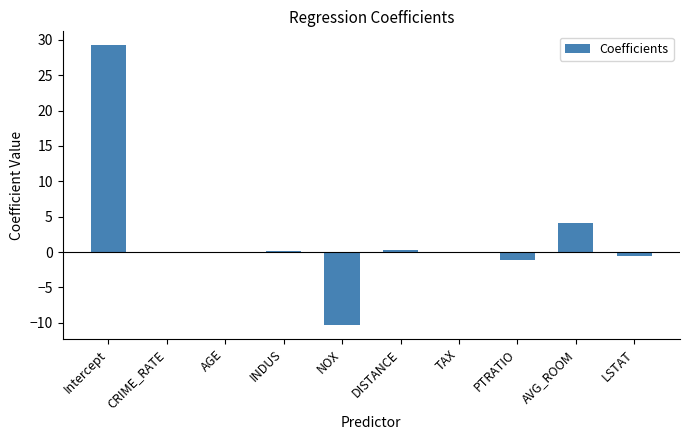

Where is the data nearest to the value 9?

AVG_ROOM